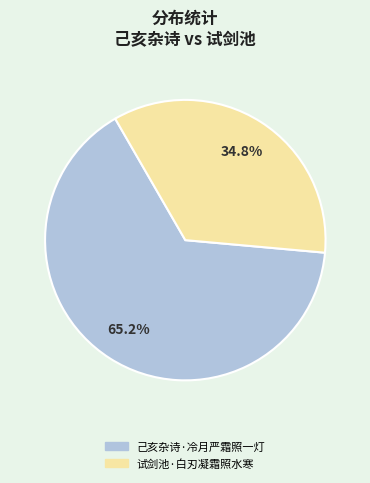

Does 己亥杂诗·冷月严霜照一灯 represent more than half of the total?

Yes